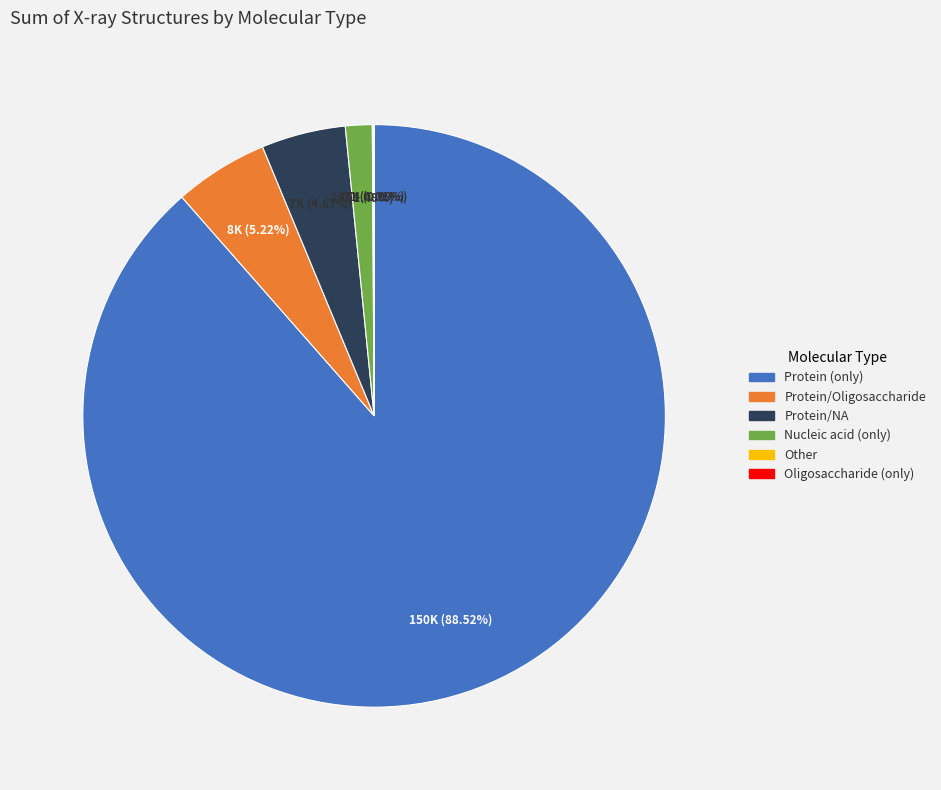

Do Protein/Oligosaccharide and Protein (only) together represent more than half of the pie?

Yes